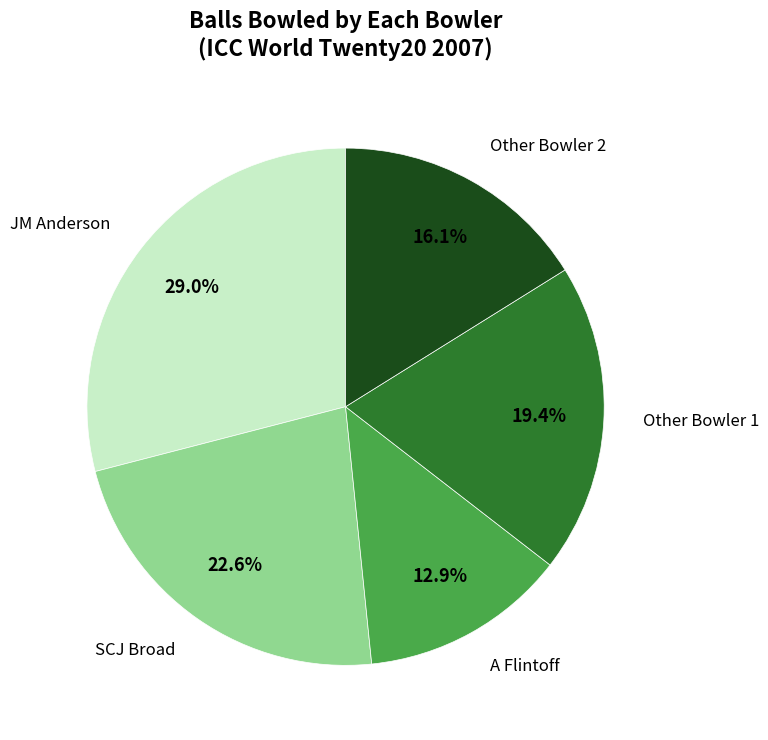

To the nearest percent, what is the average slice percentage?

20%